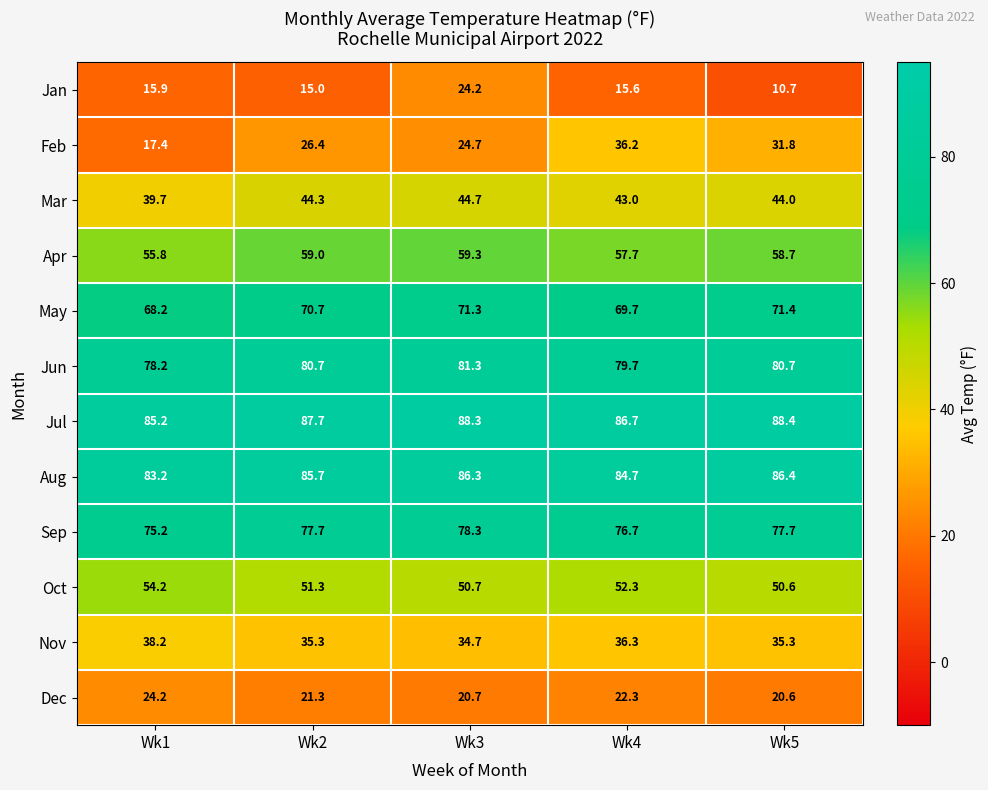

What is the difference between the maximum and minimum values in the Dec series?

3.6